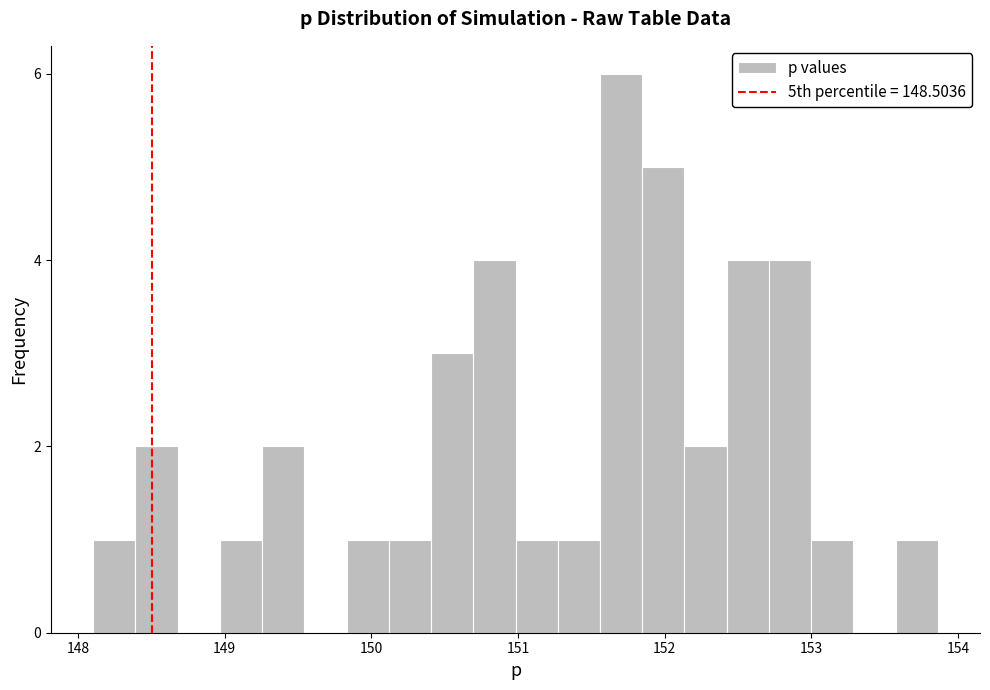

Around what value on the x-axis is the tallest bar? Give the approximate position of its centre, as read against the axis.

151.7